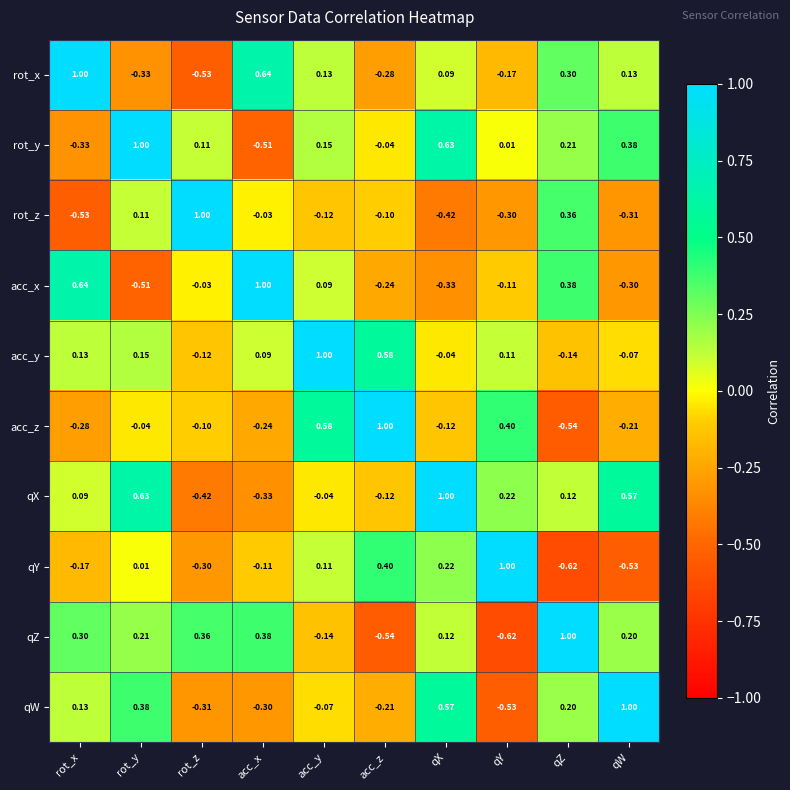

How many distinct data groups are displayed?

10